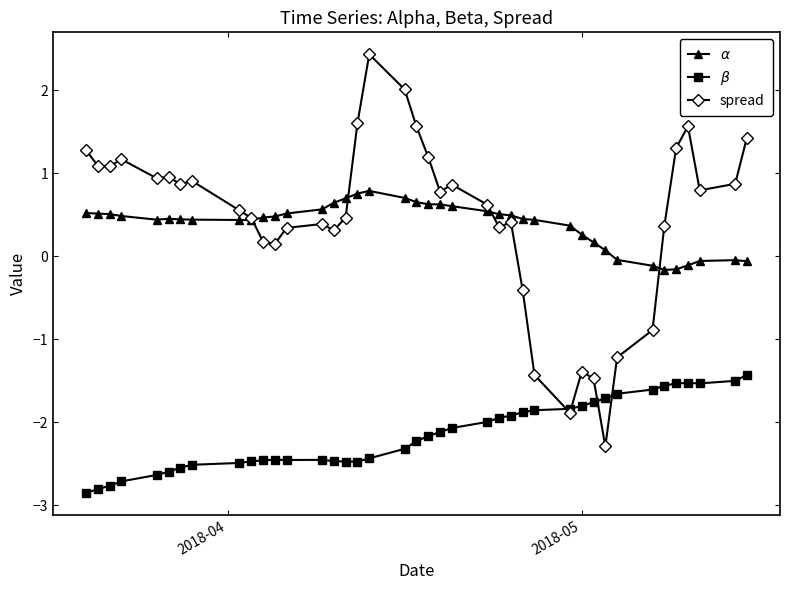

Which series has the widest spread of values?

spread